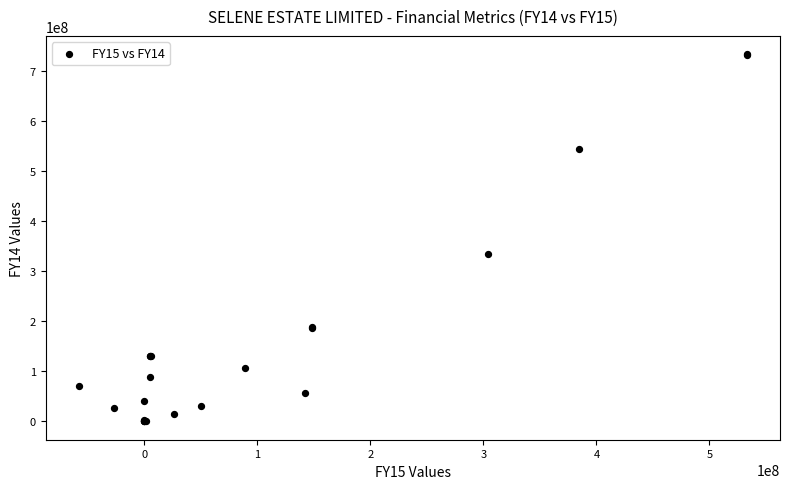

What Y value in the scatter plot is closest to 366286800?

334712368